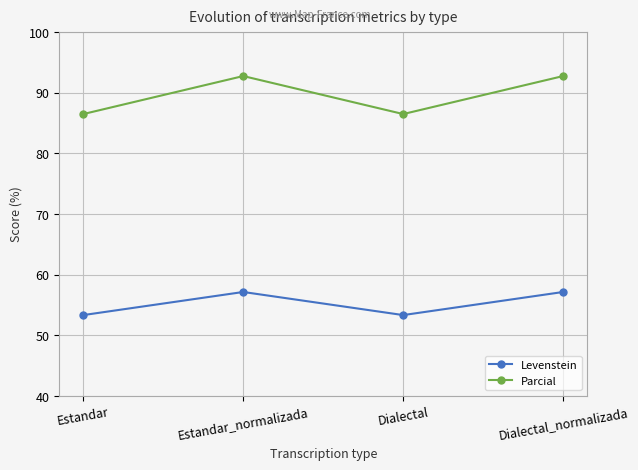

At Dialectal_normalizada, list the series in order from smallest to largest.

Levenstein, Parcial